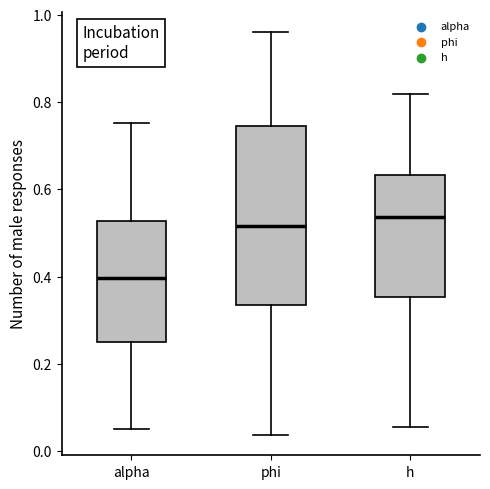

Comparing the boxes themselves (not the whiskers), which one is the tallest?

phi